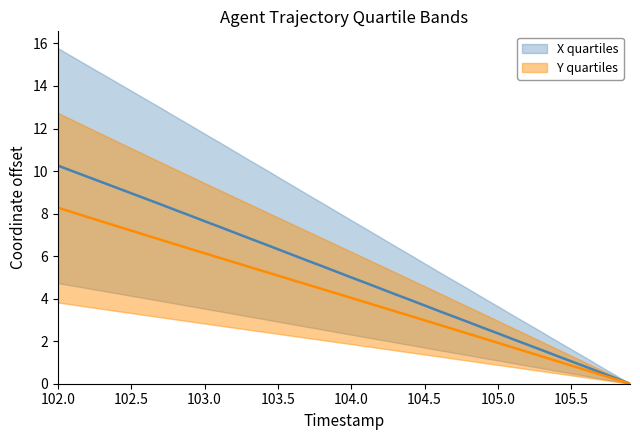

True or false: X quartiles and Y quartiles intersect in this chart.

False